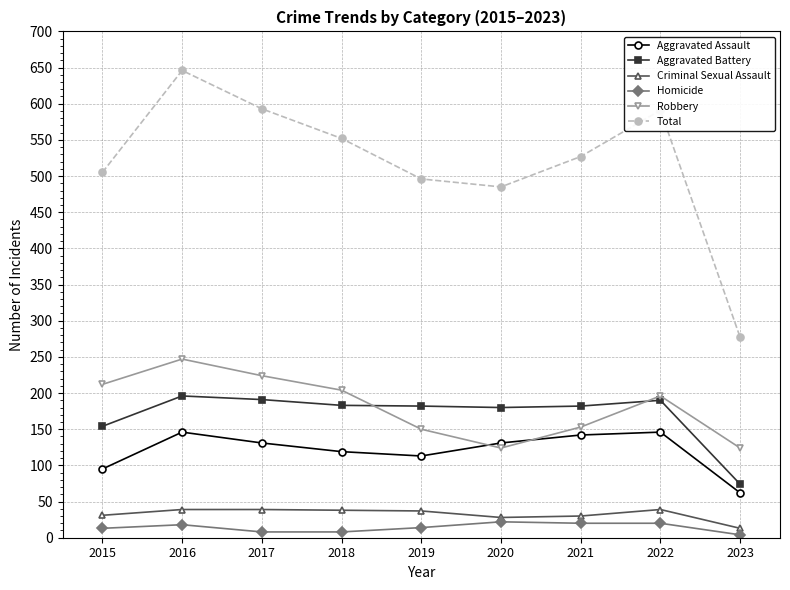

Is it true that Total equals 189 at 2018?

False